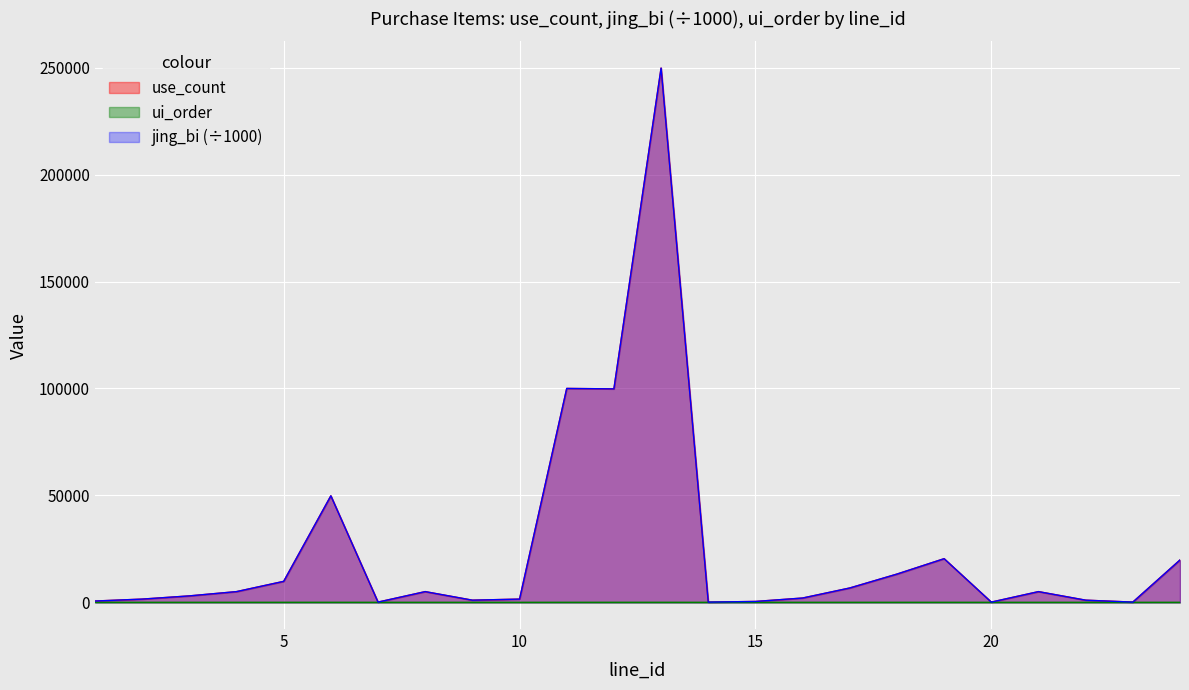

At which category does the chart reach its minimum across all series?

7